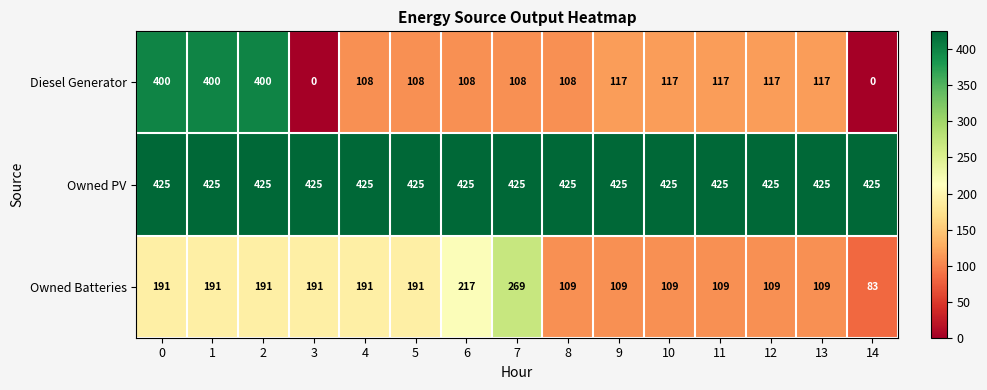

True or false: Diesel Generator has a value of 149 at 4.

False